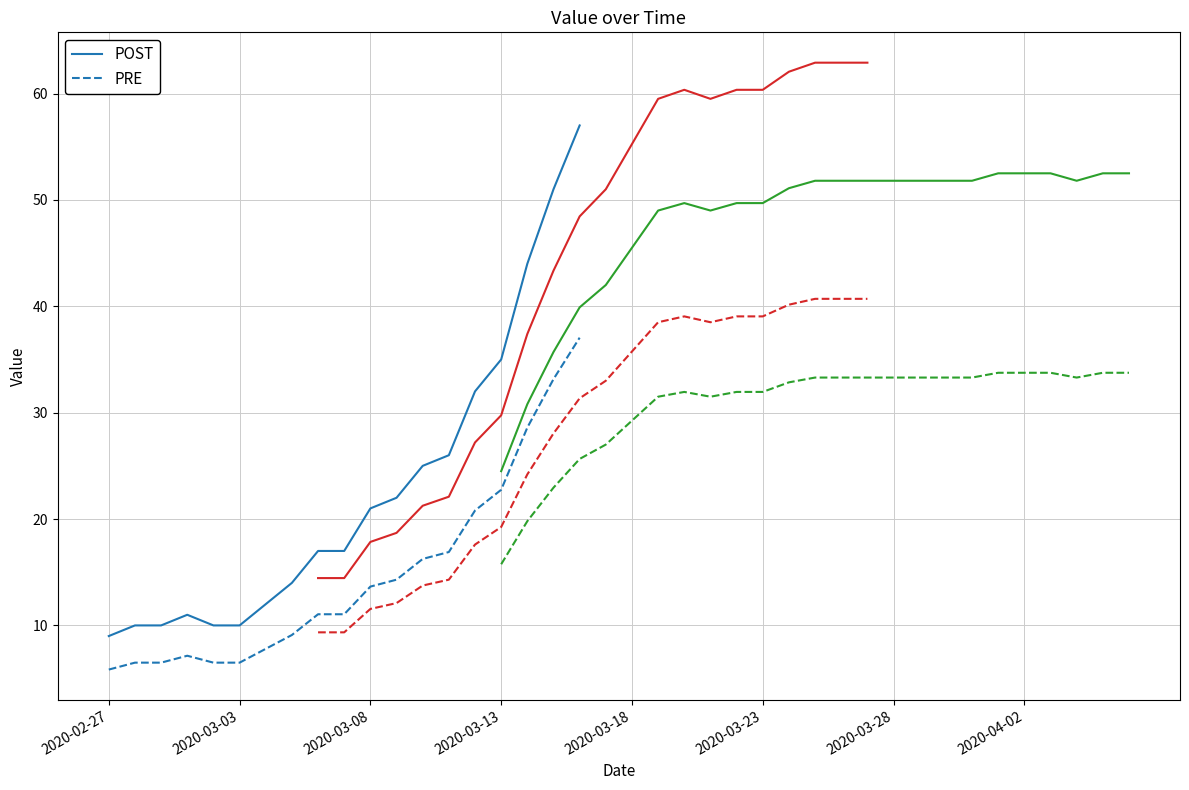

True or false: POST and PRE intersect in this chart.

False